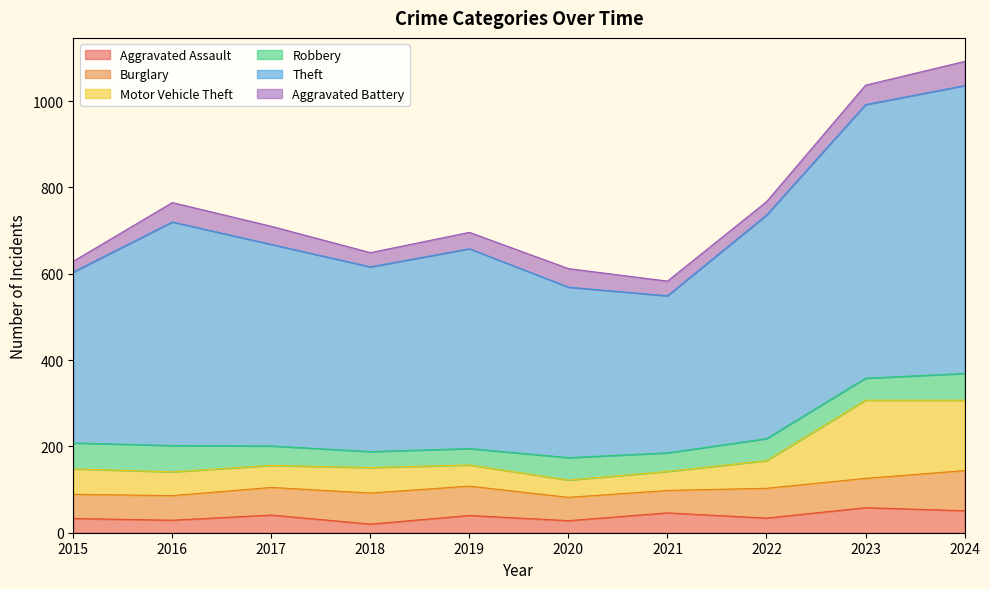

What is the total value across all series at 2021?

583